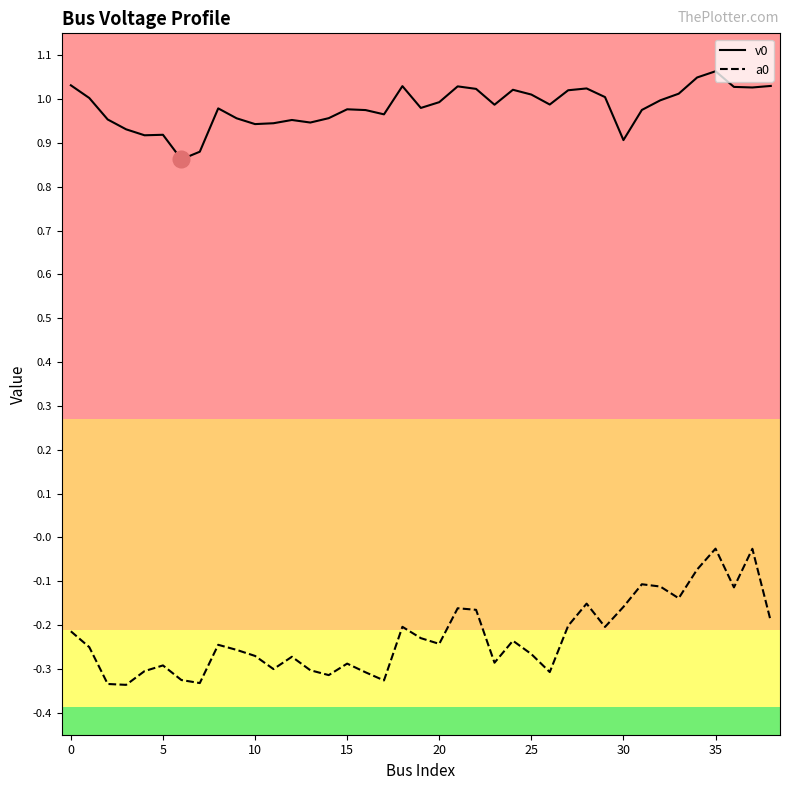

Does the chart display data point markers on the line(s)?

No